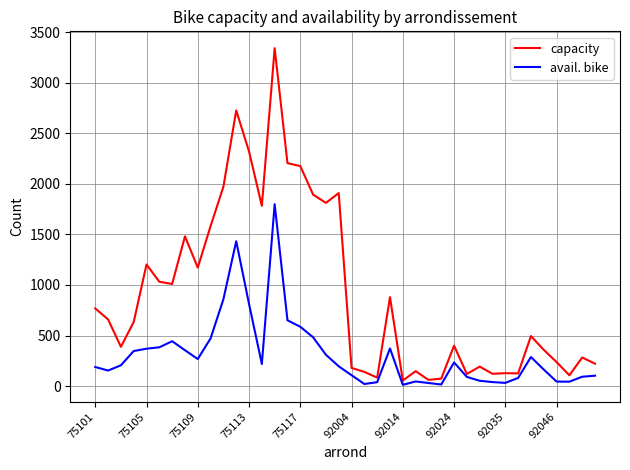

Which series has the largest total across all categories?

capacity